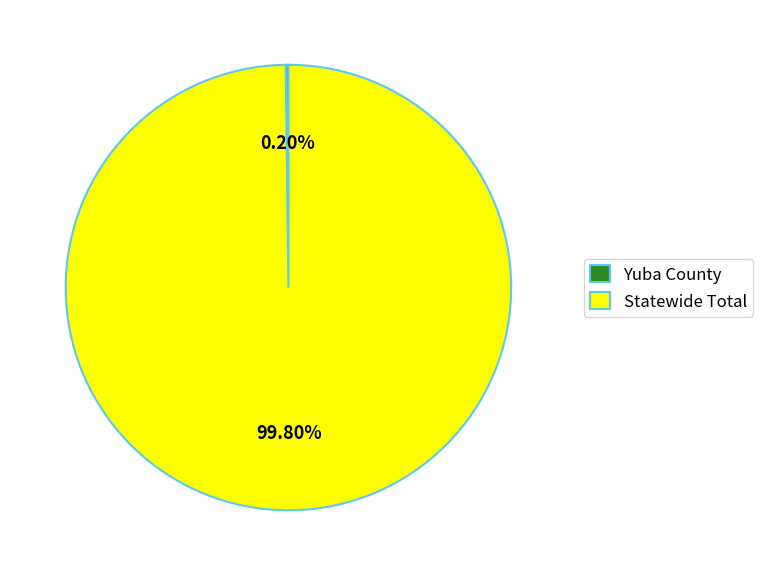

Which slice is the largest?

Statewide Total